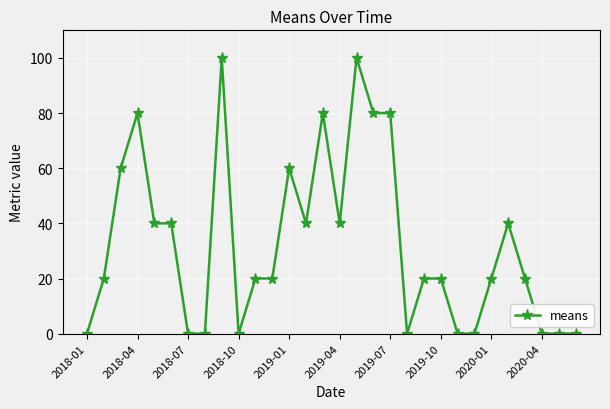

What is the value of the 2nd point from the left?

20